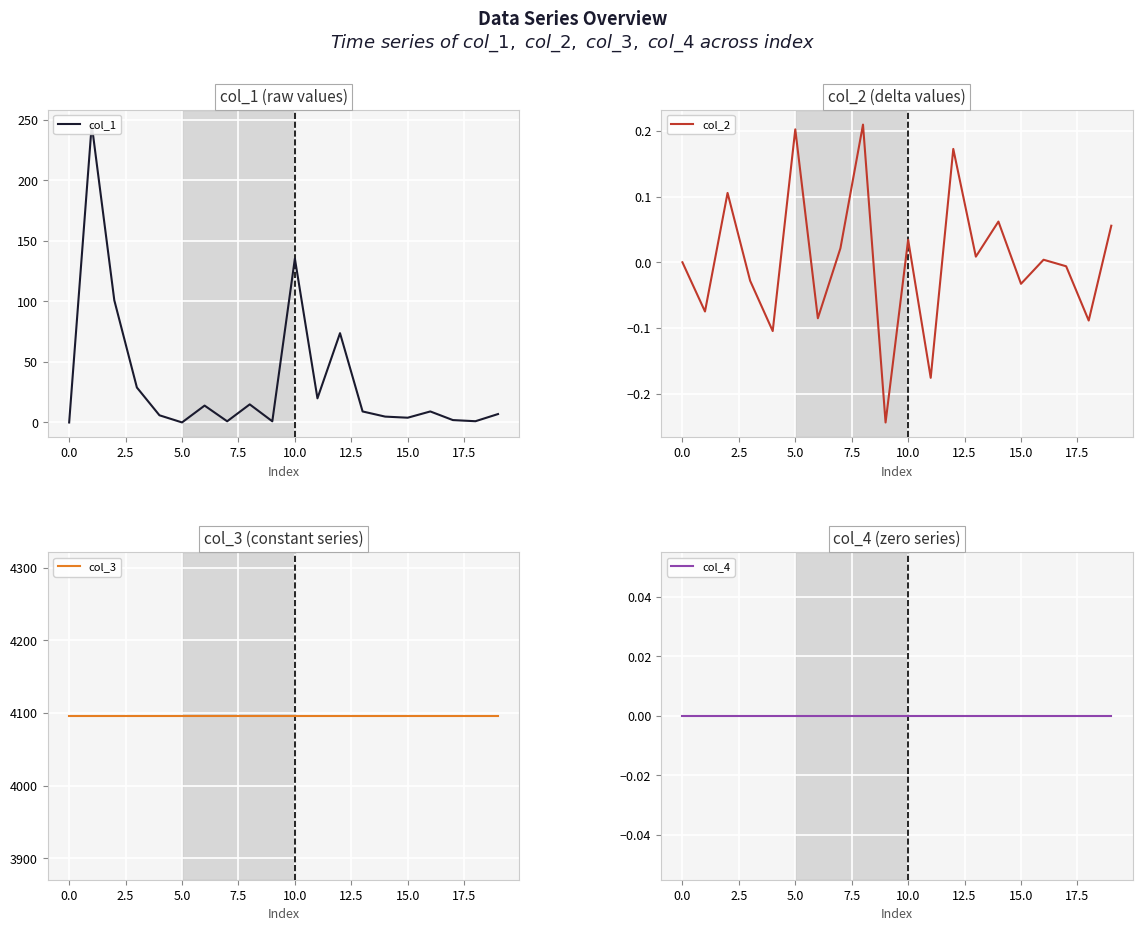

Reading left to right, transcribe all the data shown in this chart.

col_1: 0.0	246.1	100.9	28.9	6.0	0.1	14.0	1.0	15.0	1.0	135.4	20.0	73.8	9.1	4.9	3.9	9.1	2.0	1.0	7.0
col_2: 0.0	-0.1	0.1	-0.0	-0.1	0.2	-0.1	0.0	0.2	-0.2	0.0	-0.2	0.2	0.0	0.1	-0.0	0.0	-0.0	-0.1	0.1
col_3: 4096.0	4096.0	4096.0	4096.0	4096.0	4096.0	4096.0	4096.0	4096.0	4096.0	4096.0	4096.0	4096.0	4096.0	4096.0	4096.0	4096.0	4096.0	4096.0	4096.0
col_4: 0.0	0.0	0.0	0.0	0.0	0.0	0.0	0.0	0.0	0.0	0.0	0.0	0.0	0.0	0.0	0.0	0.0	0.0	0.0	0.0